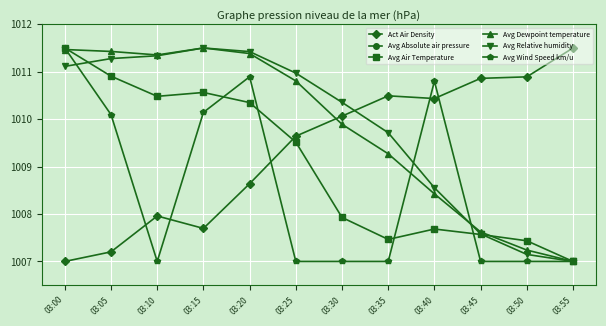

How many values in the Avg Relative humidity series exceed 1010?

7